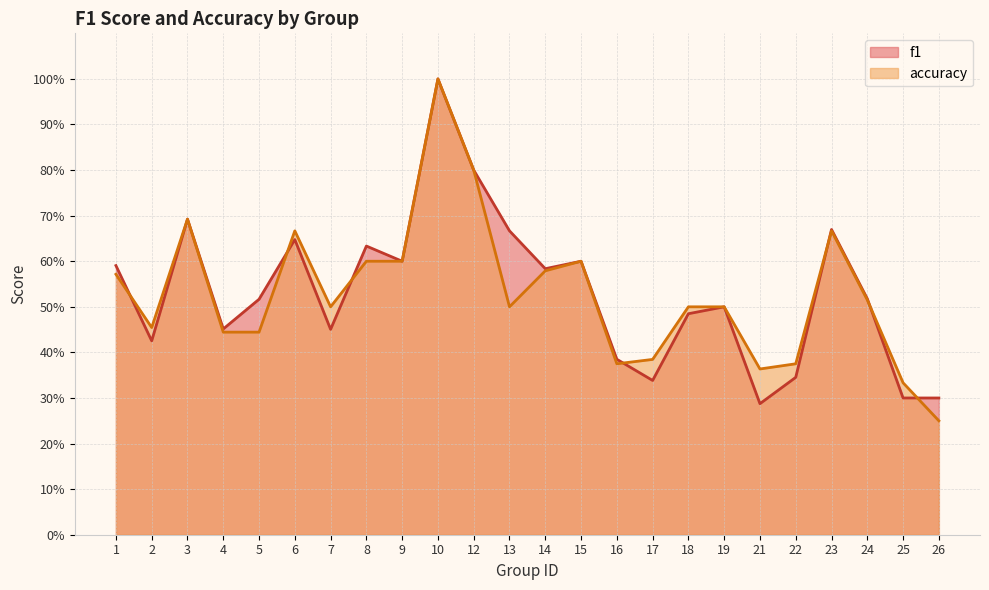

Rank the categories by accuracy value from highest to lowest.

10, 12, 3, 6, 23, 8, 9, 15, 14, 1, 24, 7, 13, 18, 19, 2, 4, 5, 17, 16, 22, 21, 25, 26